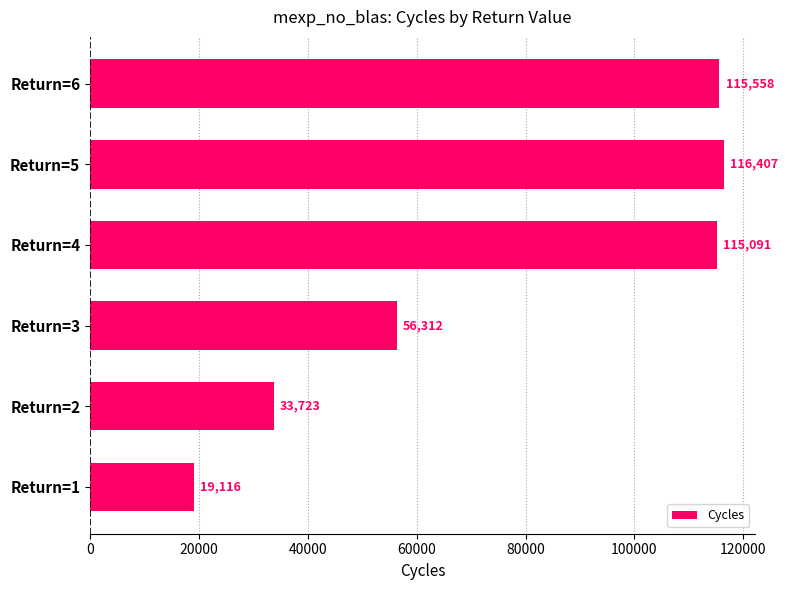

What is the sum of the values at Return=6 and Return=5?

231965.0